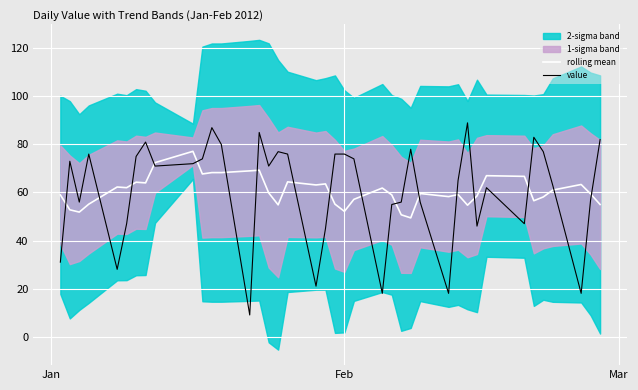

How many times do value and rolling mean cross each other?

17